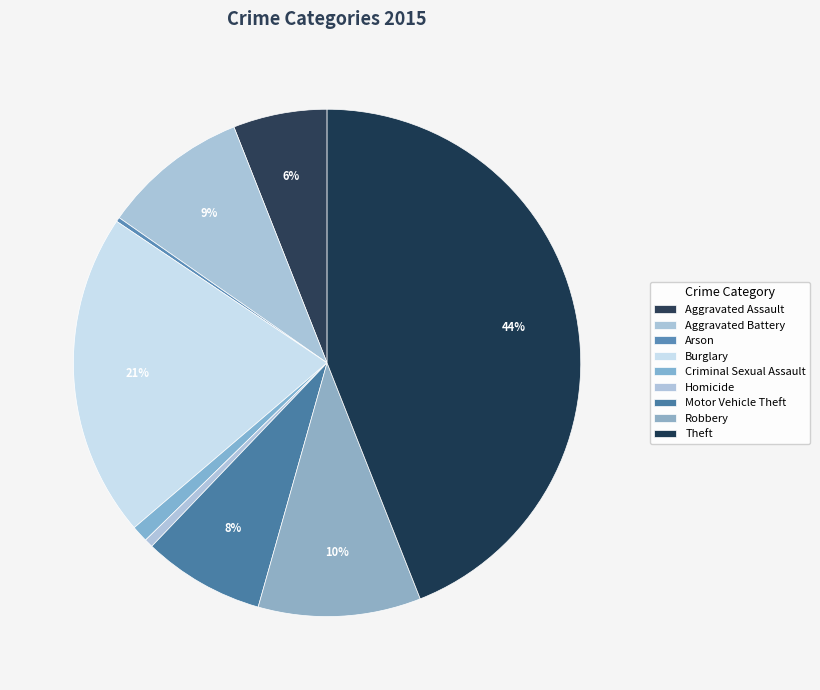

How many segments does this pie chart have?

9